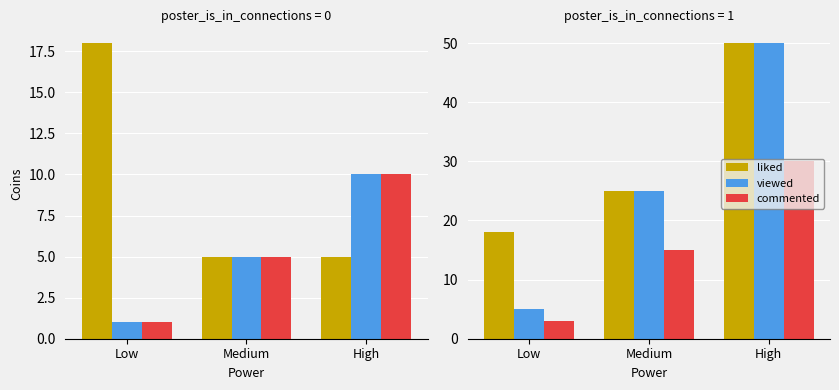

List the series in order of their peak value, highest first.

liked, viewed, commented